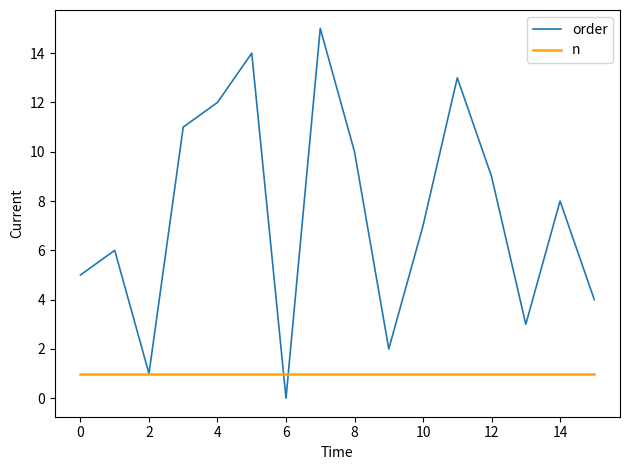

List the series in order of their peak value, highest first.

order, n